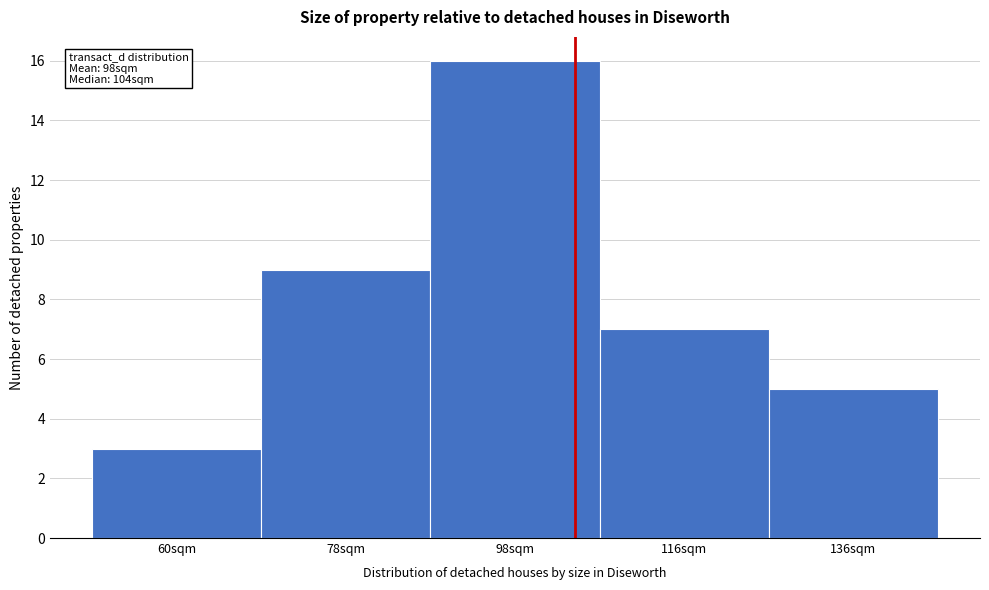

Over which range of the x-axis is the bar tallest?

88 to 107